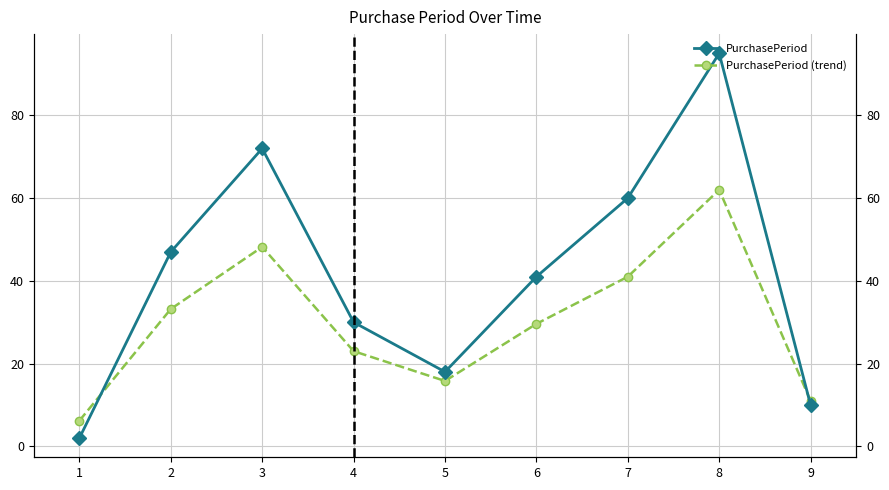

True or false: PurchasePeriod (trend) has more than 2 interior local peaks.

False